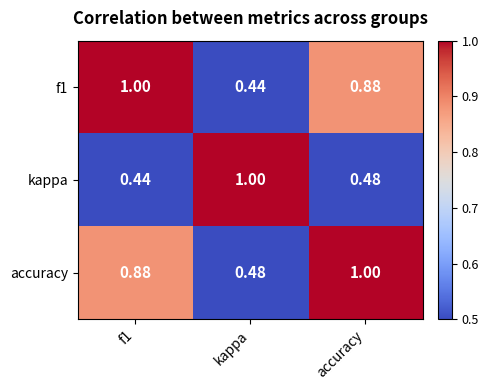

At which label is accuracy closest to 0?

kappa